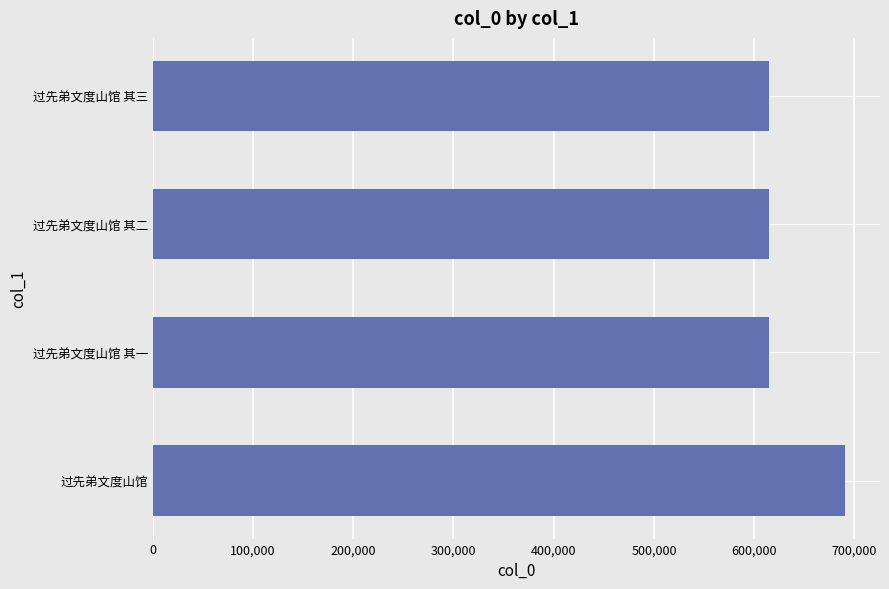

What value does the data have at 过先弟文度山馆 其二?

614269